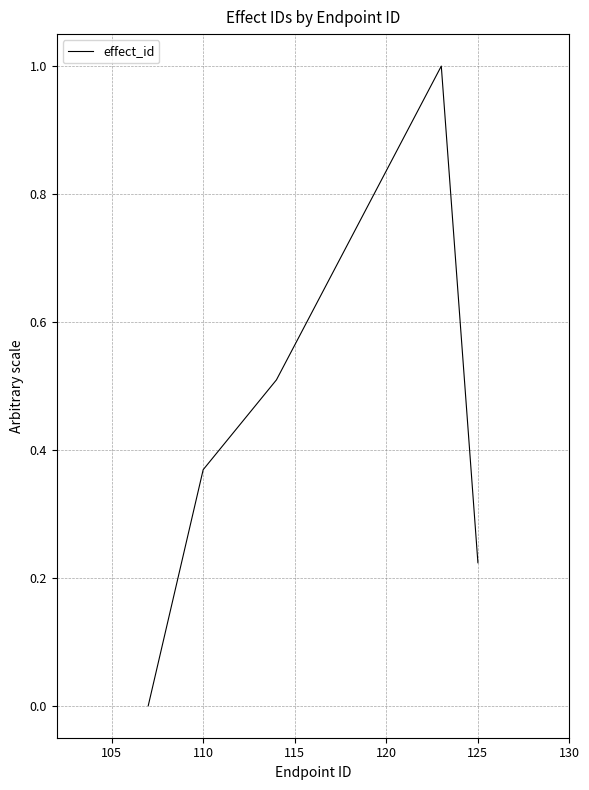

True or false: the data has more than 0 interior local peaks.

True